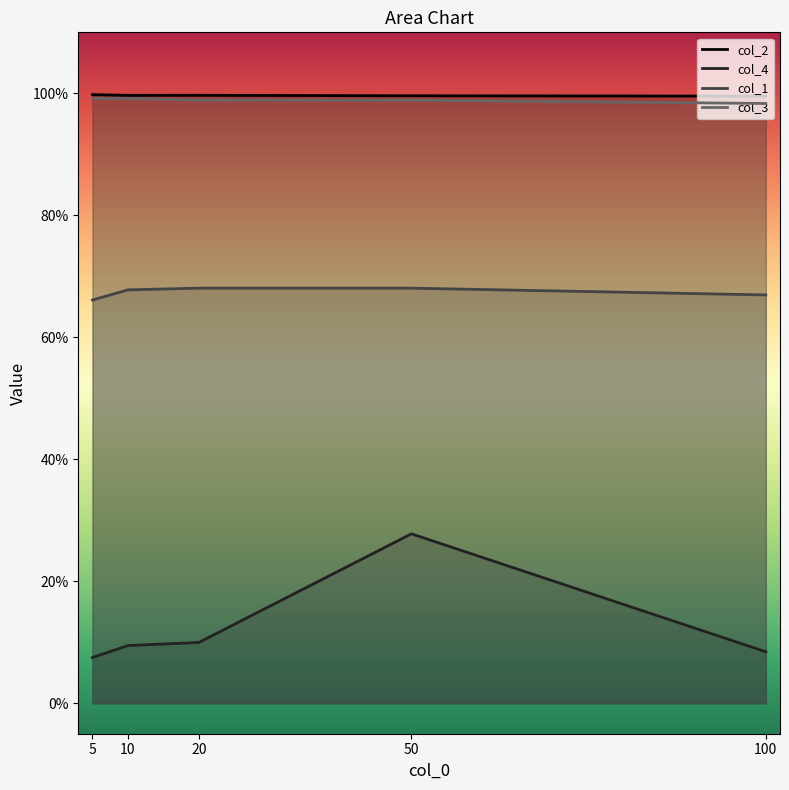

Does the chart display data point markers on the line(s)?

No